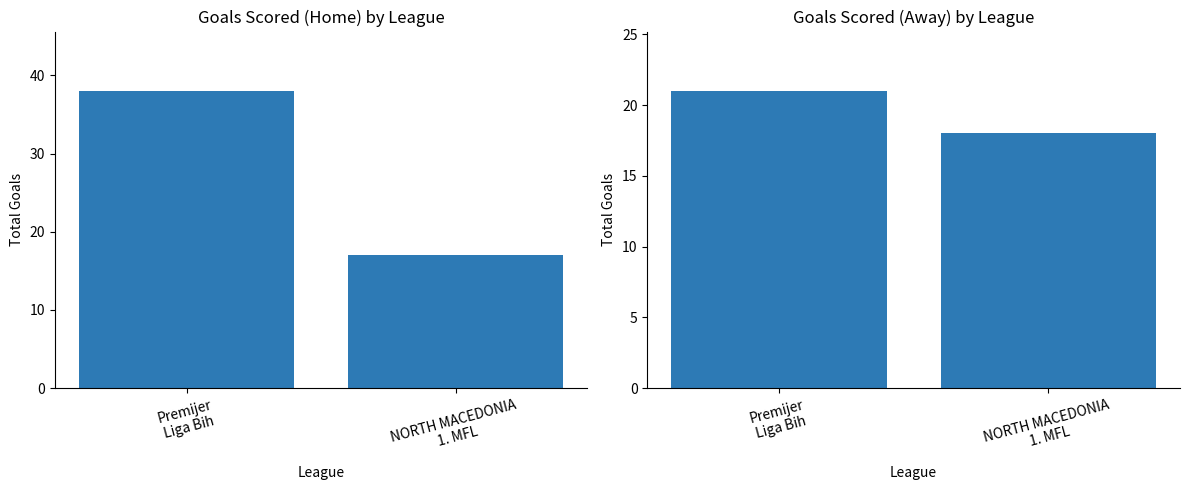

Reading left to right, what are all the values shown in this chart?

Total Home Goals: Premijer
Liga Bih=38	NORTH MACEDONIA
1. MFL=17
Total Away Goals: Premijer
Liga Bih=21	NORTH MACEDONIA
1. MFL=18